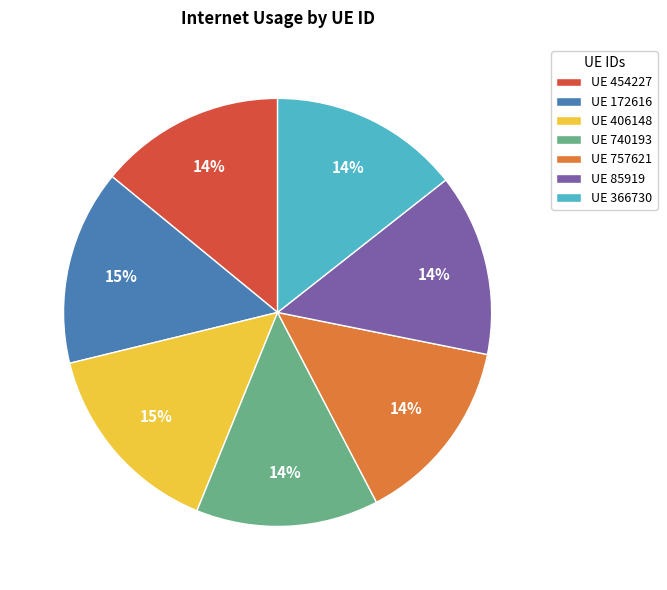

True or false: UE 366730 accounts for 14% of the total.

True